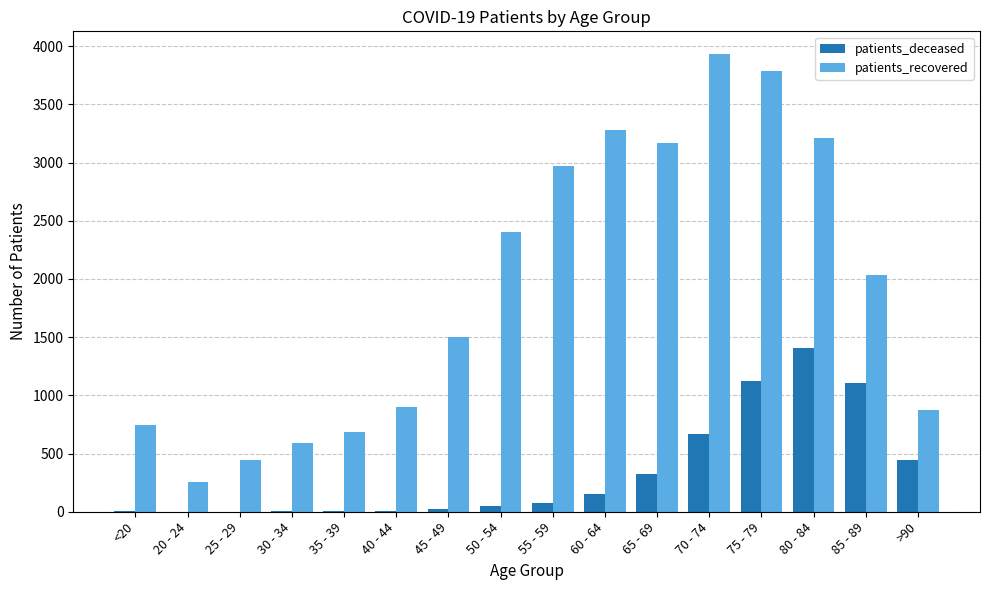

Which series changed the most between 40 - 44 and 80 - 84?

patients_recovered